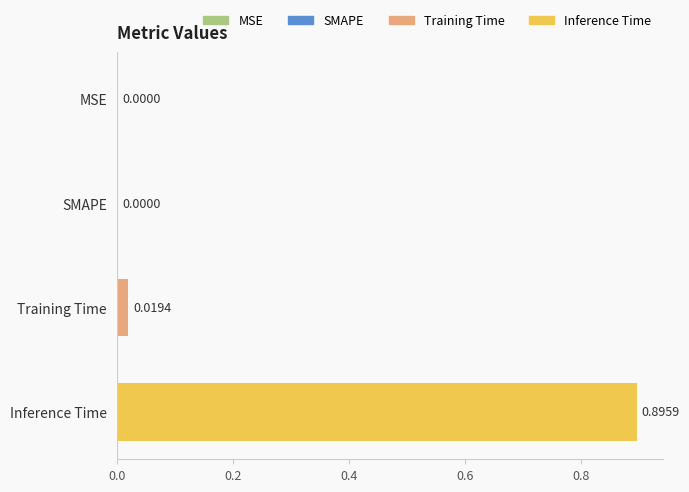

Which label corresponds to the largest value in the chart?

Inference Time